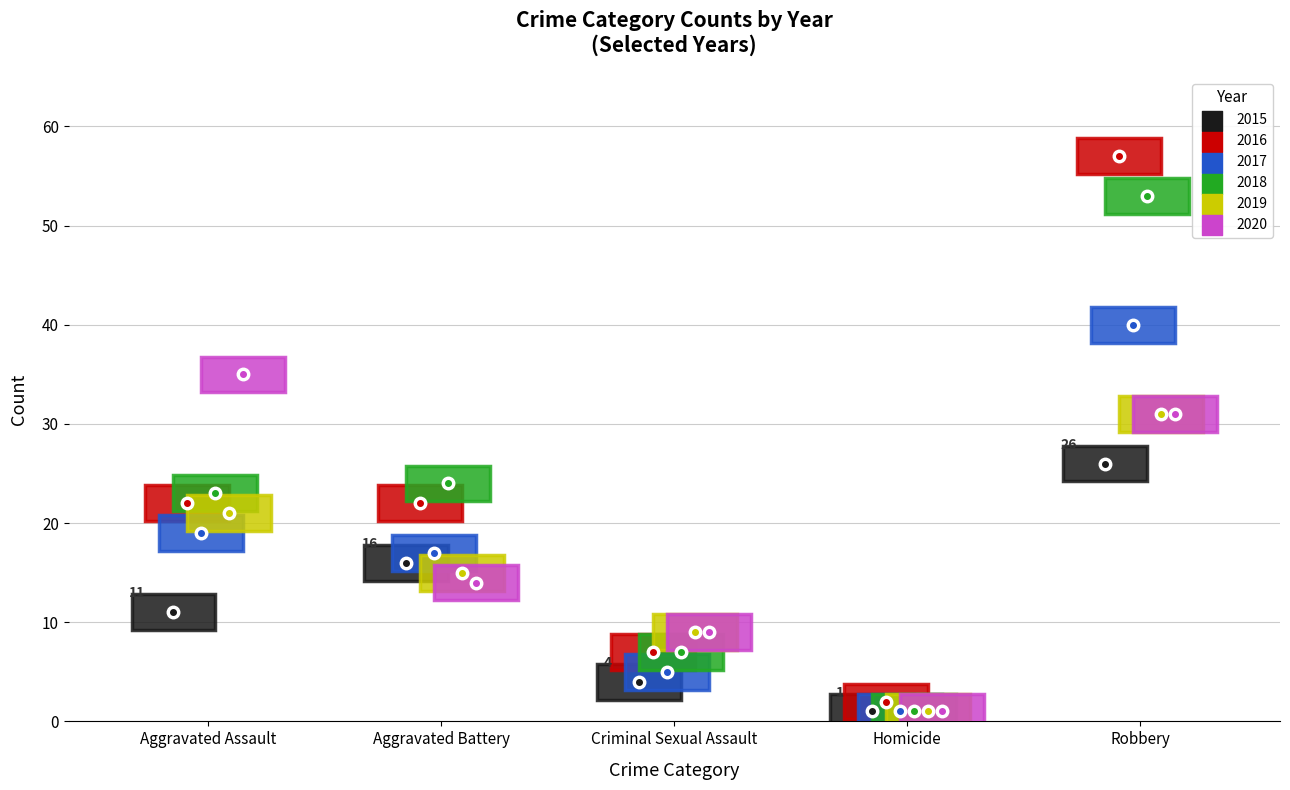

What is the total value across all series at Aggravated Battery?

108